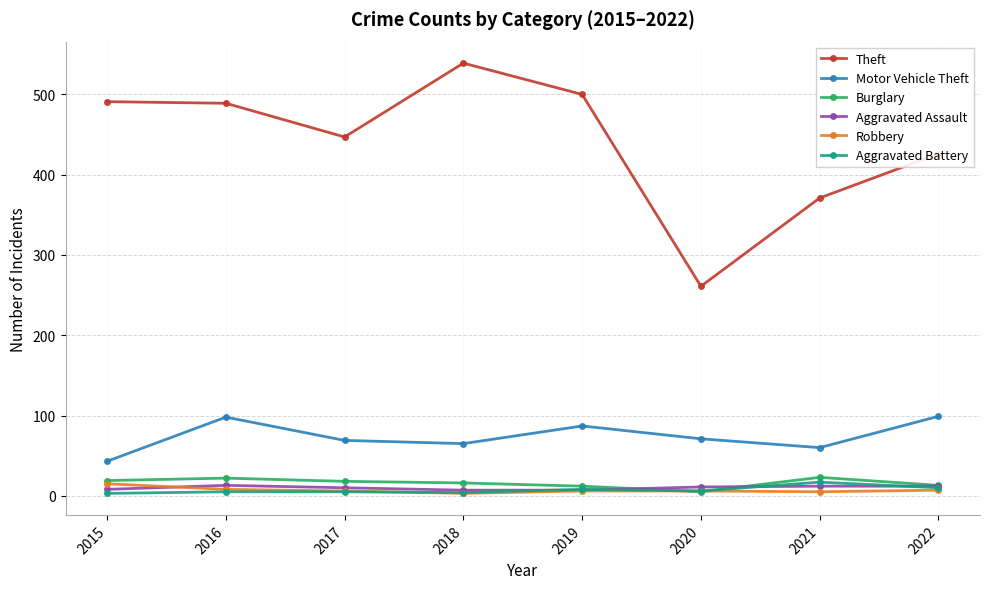

Which series has the largest total across all categories?

Theft